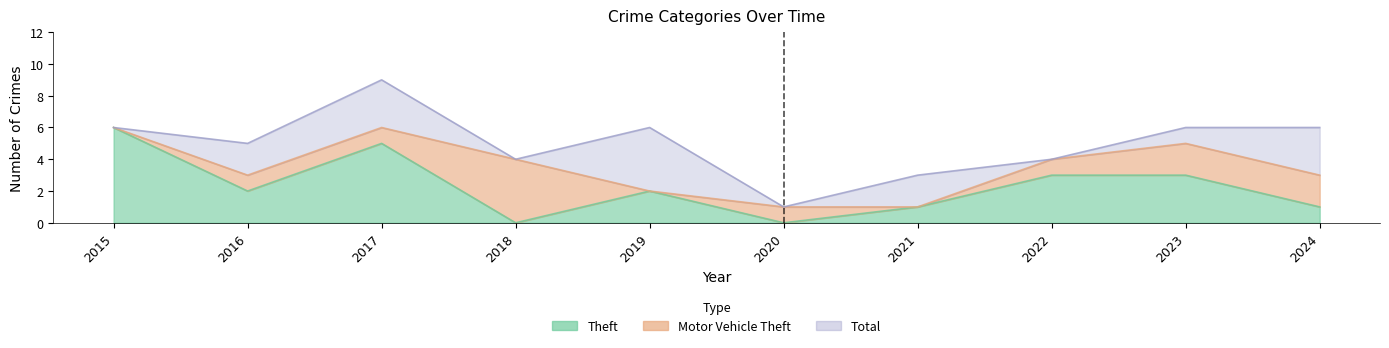

Which label corresponds to the largest value in the chart?

2017